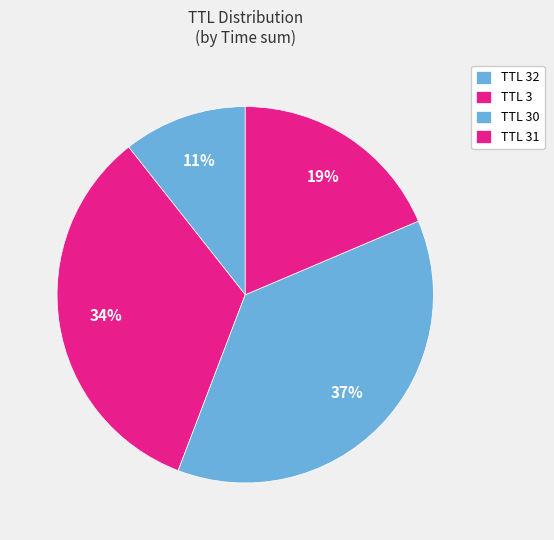

What is the largest slice in the pie chart?

30